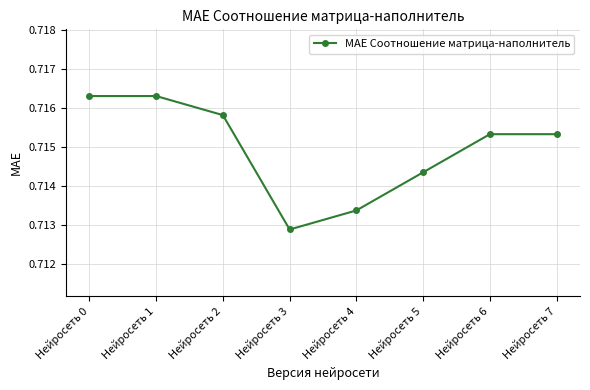

Which has a higher value, Нейросеть 0 or Нейросеть 6?

Нейросеть 0